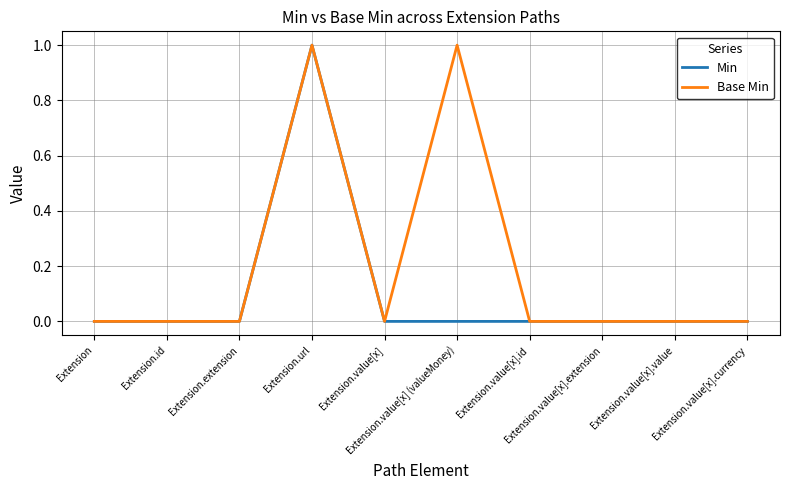

List the series in order of their overall mean, lowest first.

Min, Base Min